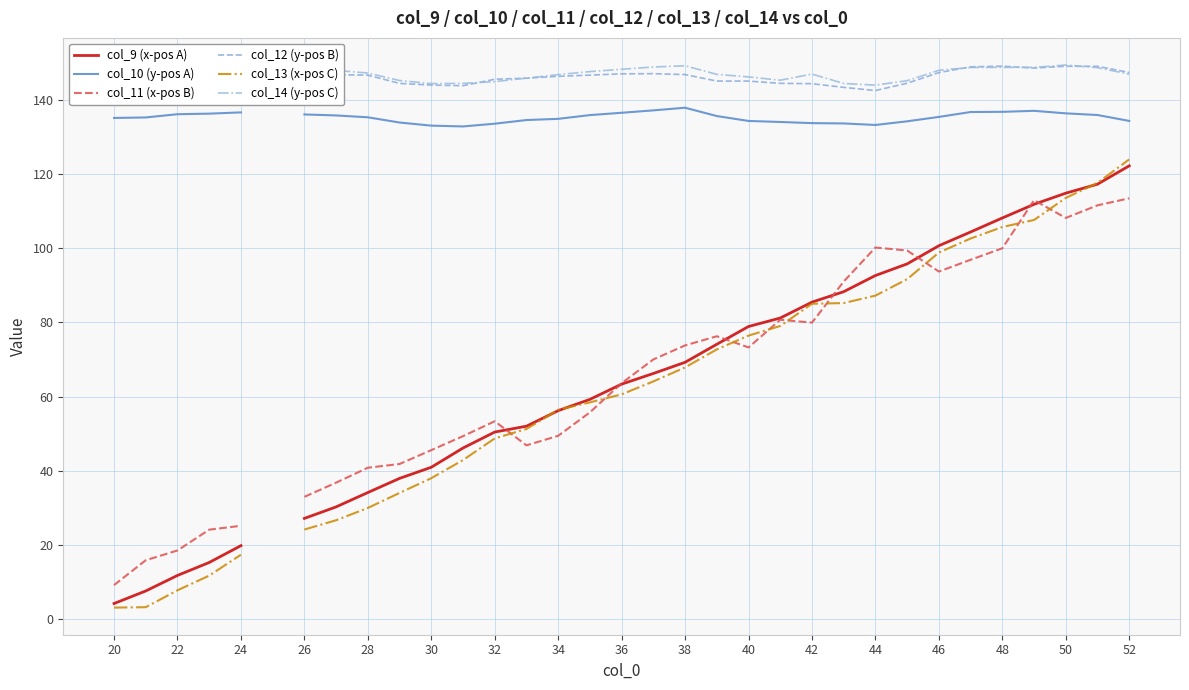

How many data points in col_10 (y-pos A) are less than 135?

13